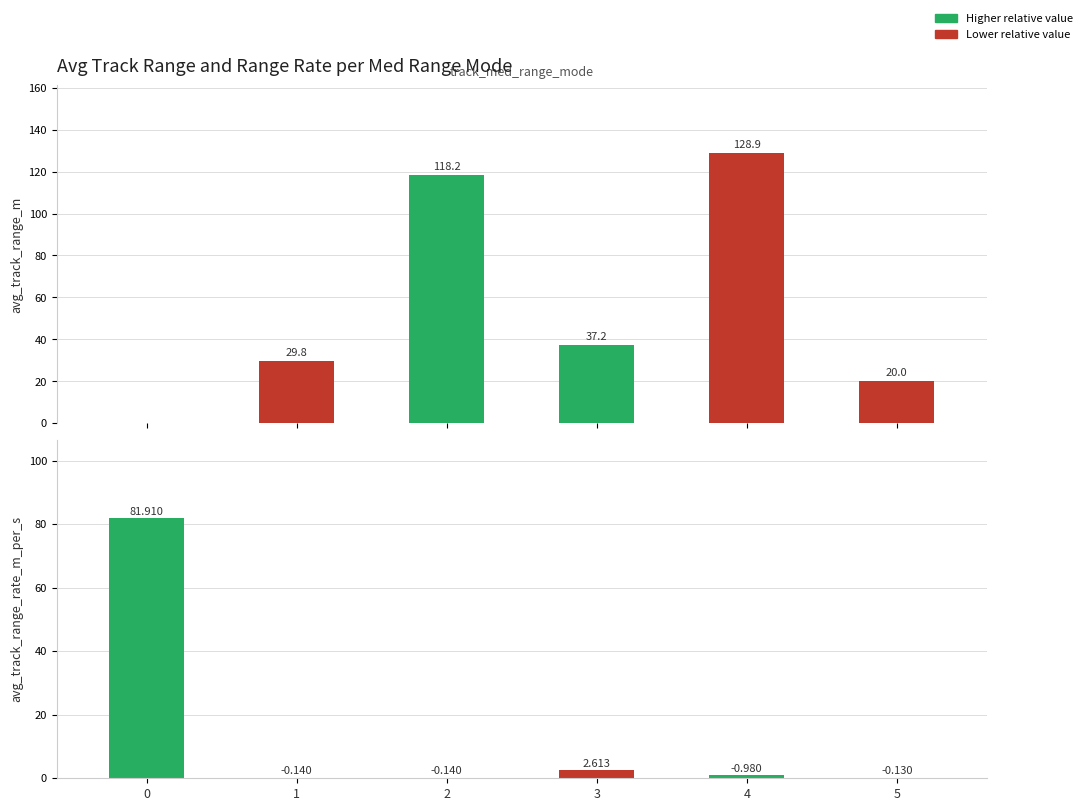

How many data points does each series have?

6